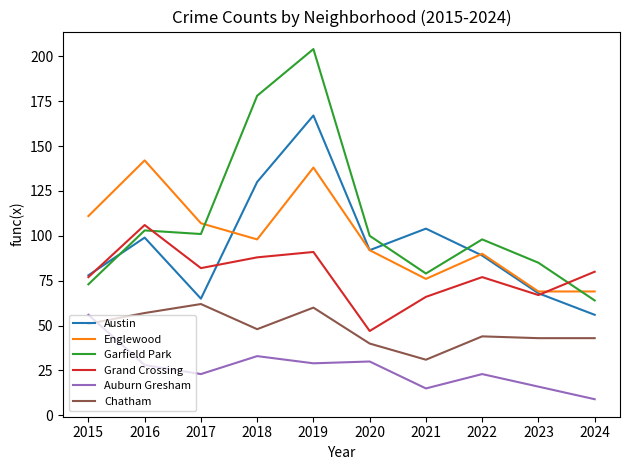

What is the spread (max minus min) of values at 2022?

75